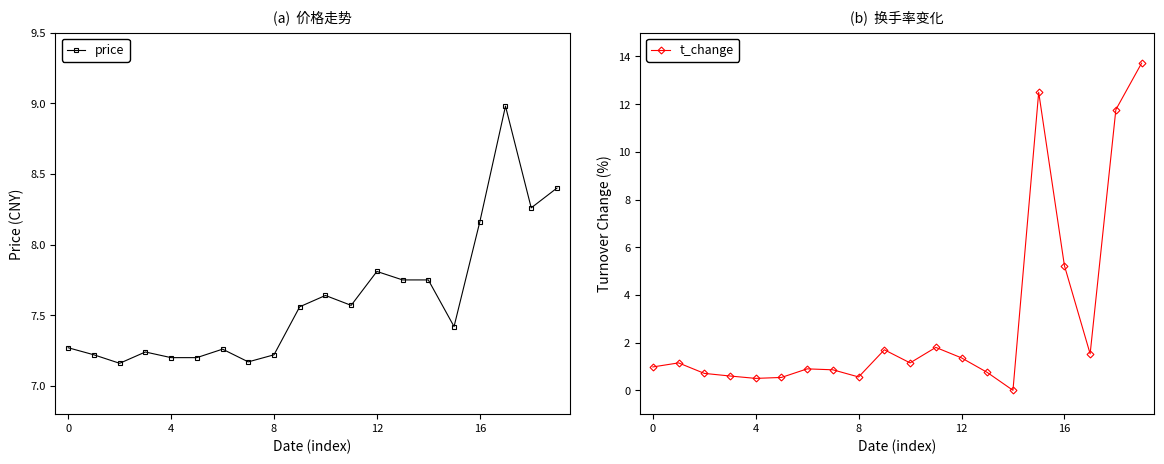

What is the value of the t_change point at the 3rd from the left?

0.7